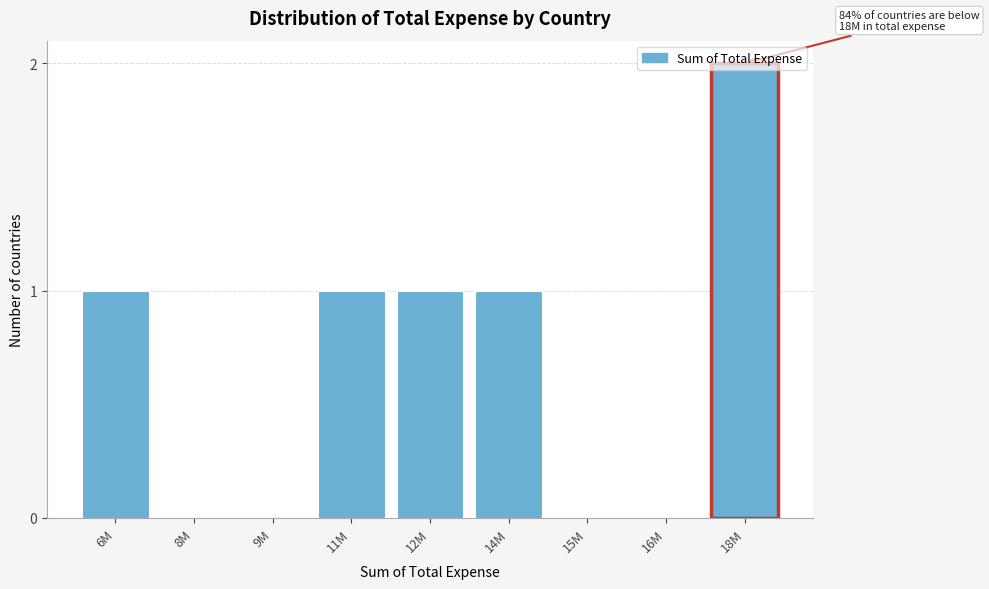

Is it true that the value at 12M is 1?

True